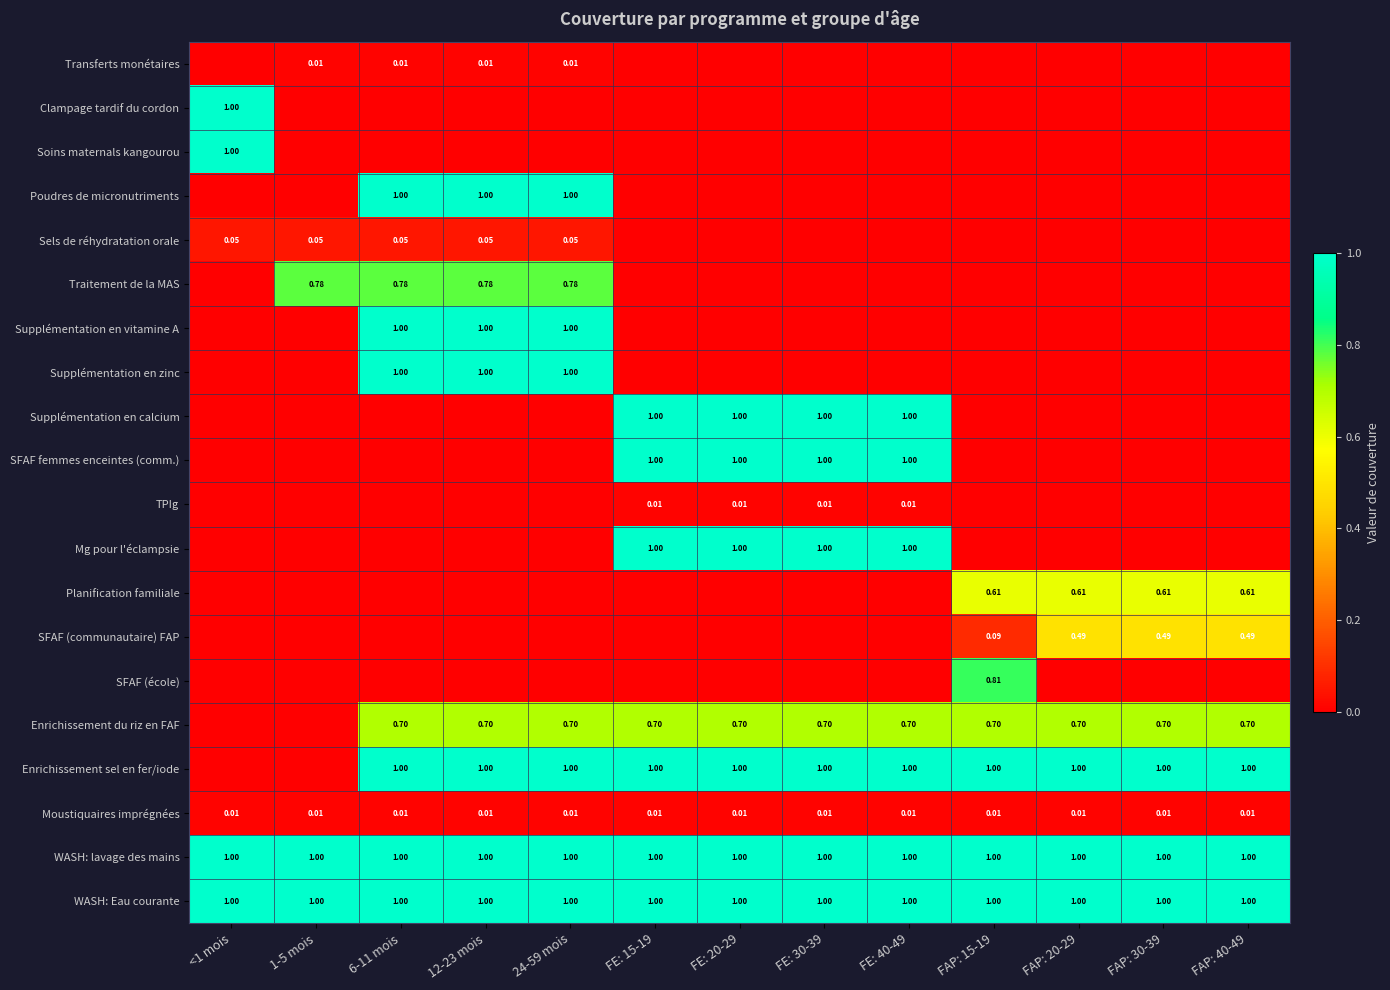

What is the highest value of the SFAF femmes enceintes (comm.) series?

1.0